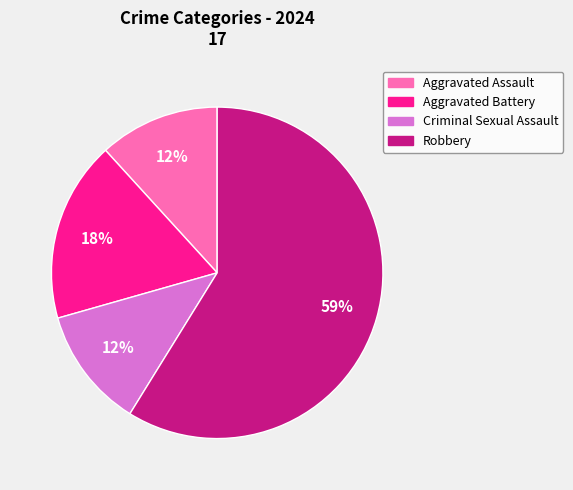

To the nearest percent, what is the difference between the Criminal Sexual Assault and Aggravated Battery slice percentages?

6%